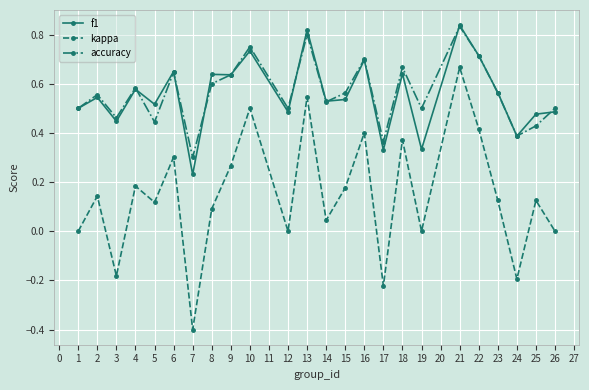

In accuracy, how many points are higher than both neighbors (excluding endpoints)?

8